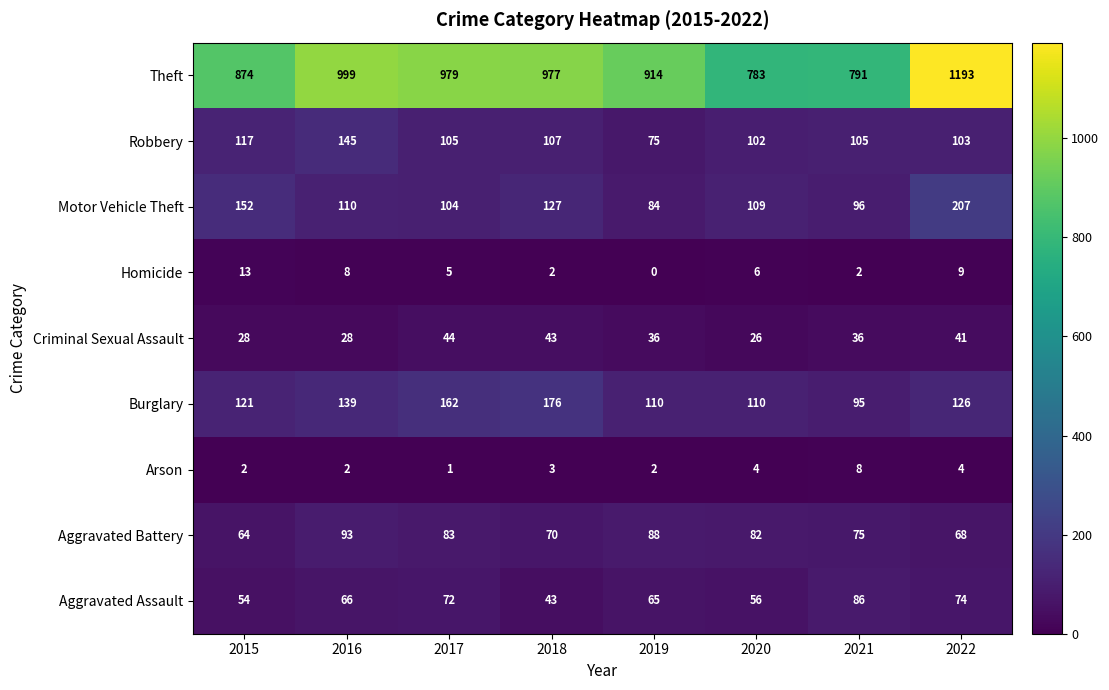

What is the approximate value of Motor Vehicle Theft at 2020, to the nearest 5?

110